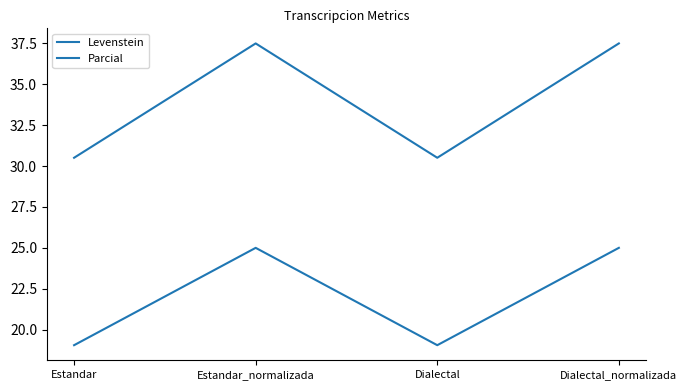

Between Estandar_normalizada and Dialectal, which is larger?

Estandar_normalizada